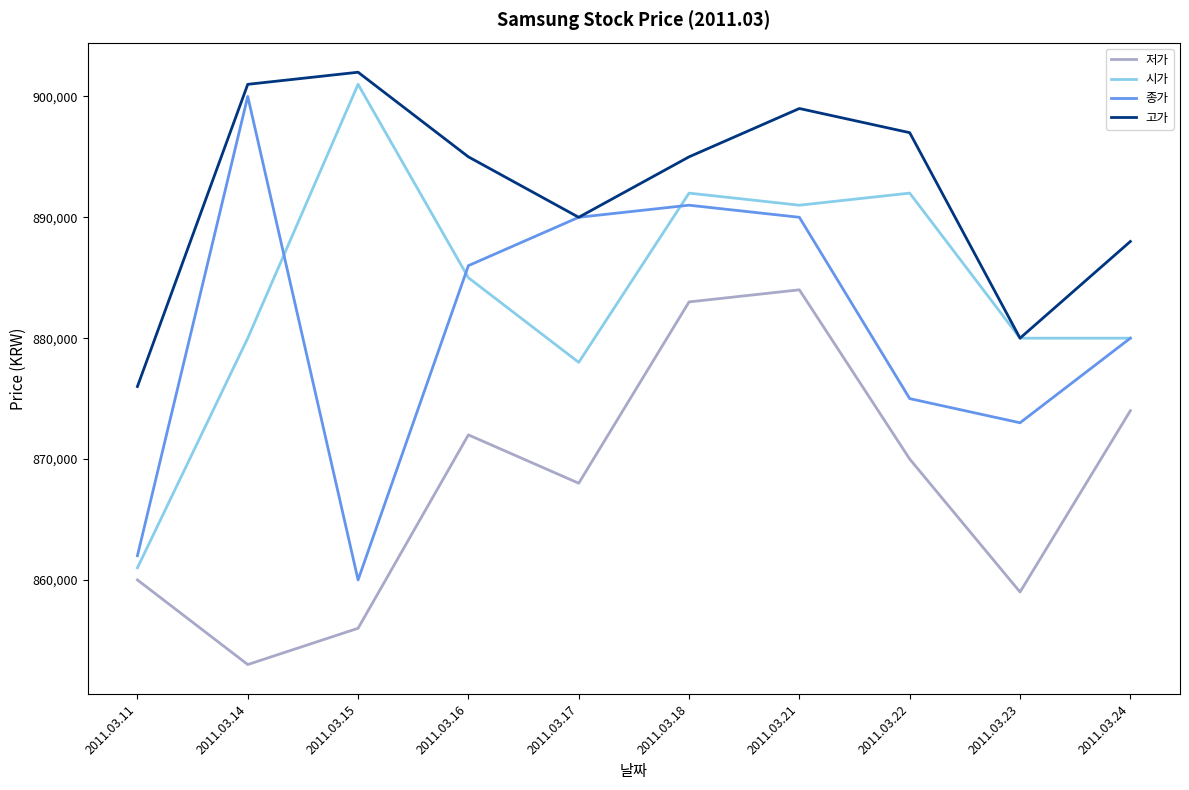

What are all the series names shown in the legend?

저가, 시가, 종가, 고가